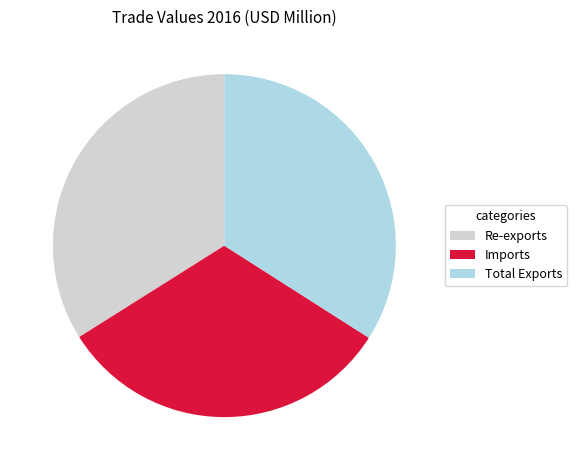

Combined, do Re-exports and Imports account for over 50%?

Yes